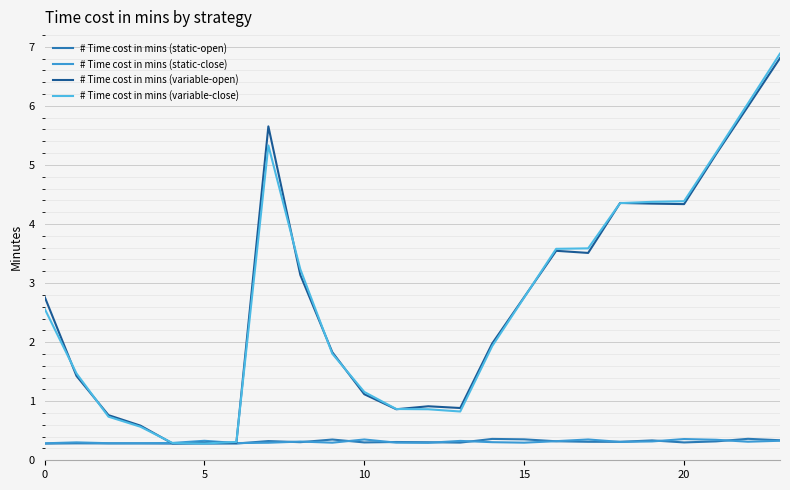

Count the number of categories in the chart.

24